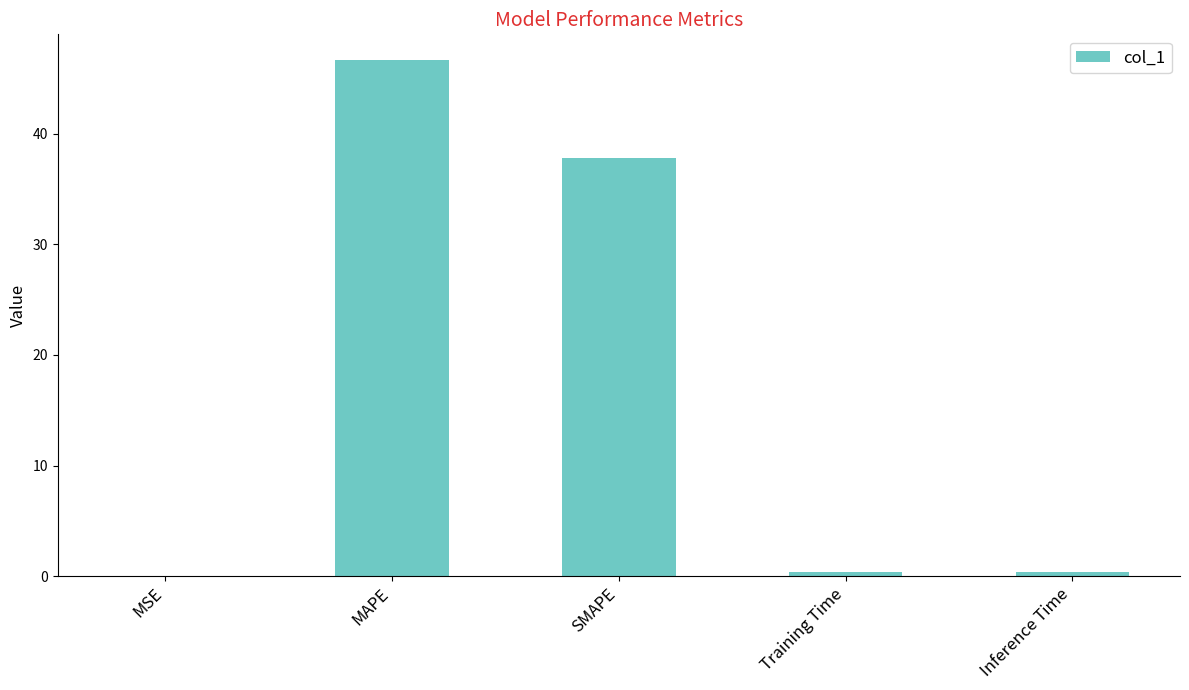

What is the sum of the values at SMAPE and MAPE?

84.5